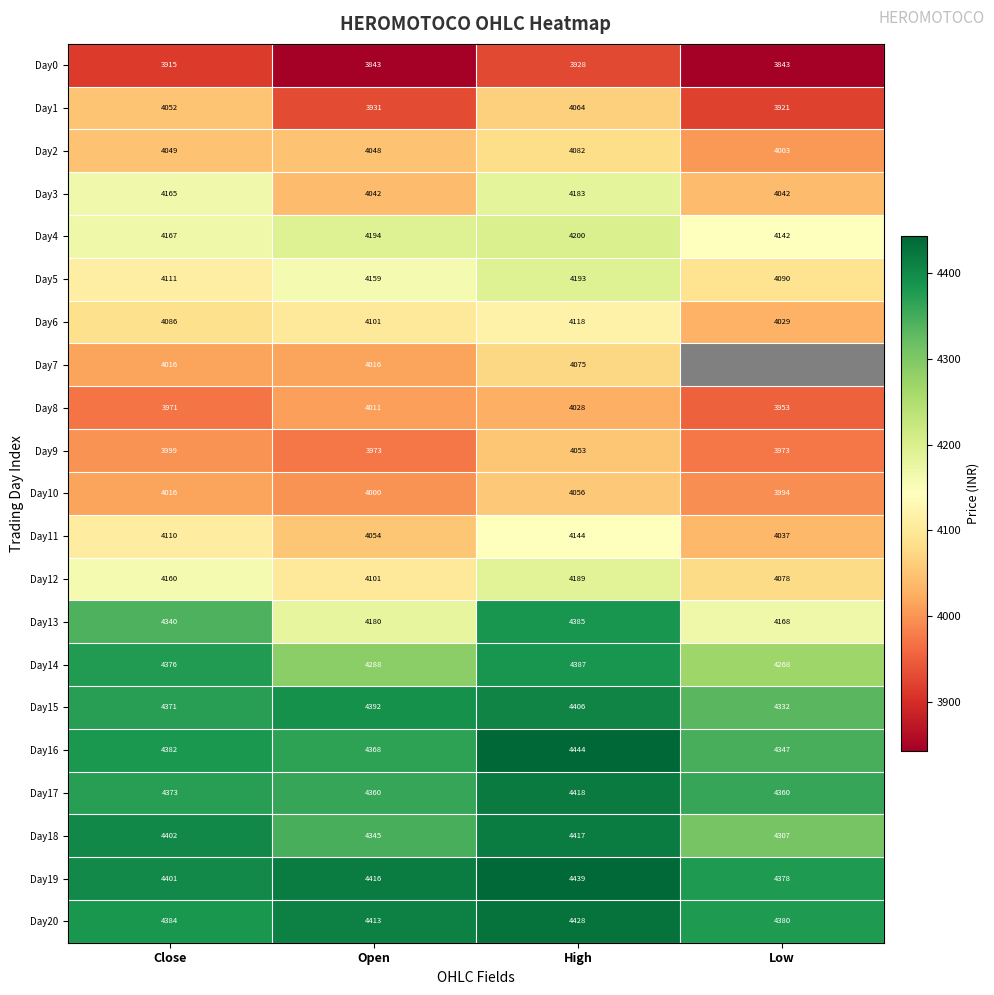

The Day20 series shows 1589.1 at Low. True or false?

False